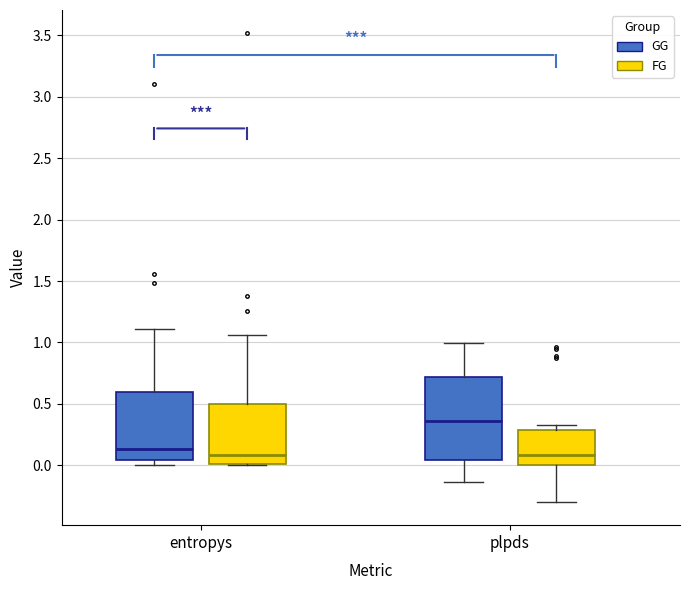

Reading left to right, read every box against the y-axis: the position of its median line, the range the box covers, and the ends of its whiskers. The values are not printed on the chart, so give them approximately, as read against the axis.

entropys (GG): median 0.15, box 0.05 to 0.60, whiskers 0.00 to 1.10
entropys (FG): median 0.10, box 0.00 to 0.50, whiskers 0.00 to 1.05
plpds (GG): median 0.35, box 0.05 to 0.70, whiskers -0.15 to 1.00
plpds (FG): median 0.10, box 0.00 to 0.30, whiskers -0.30 to 0.35